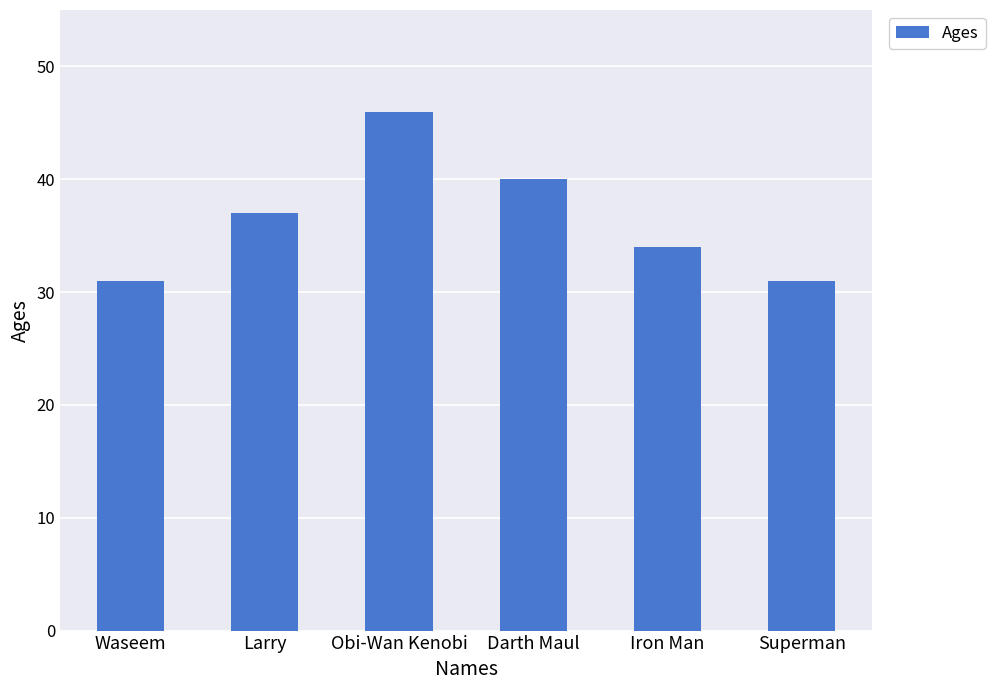

Approximately how many times larger is the value at Darth Maul compared to Superman?

1.3